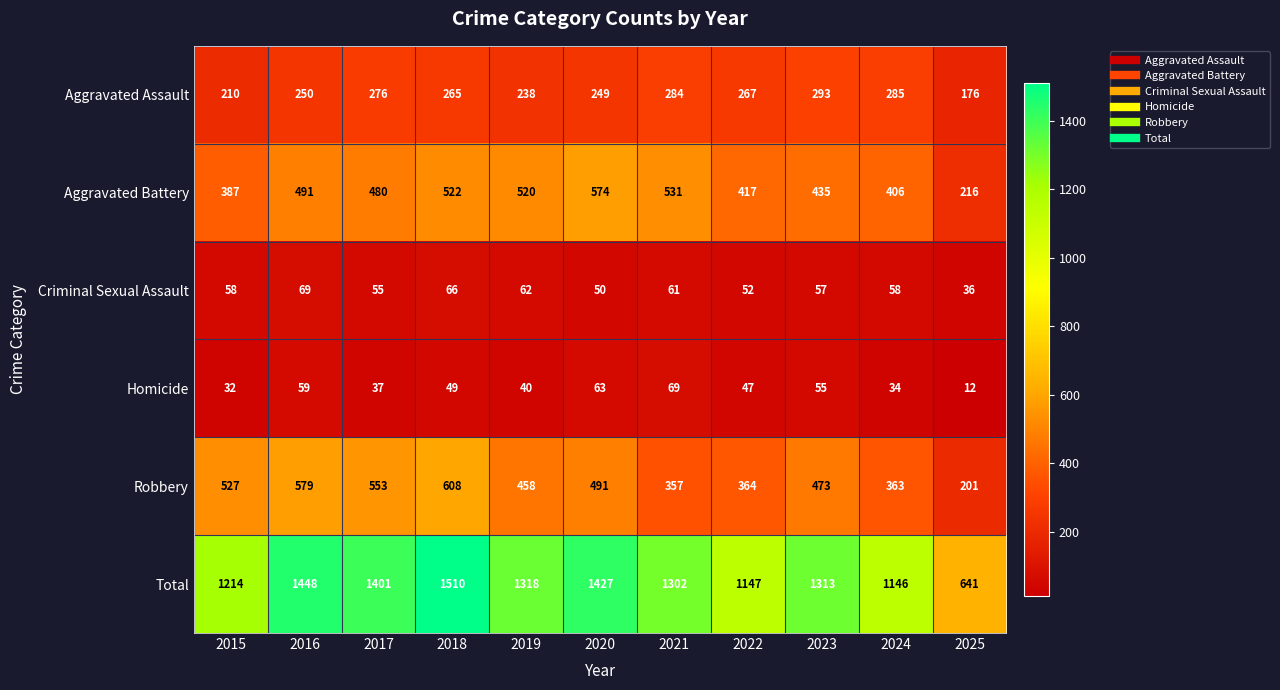

What is the sum of all Total values?

13867